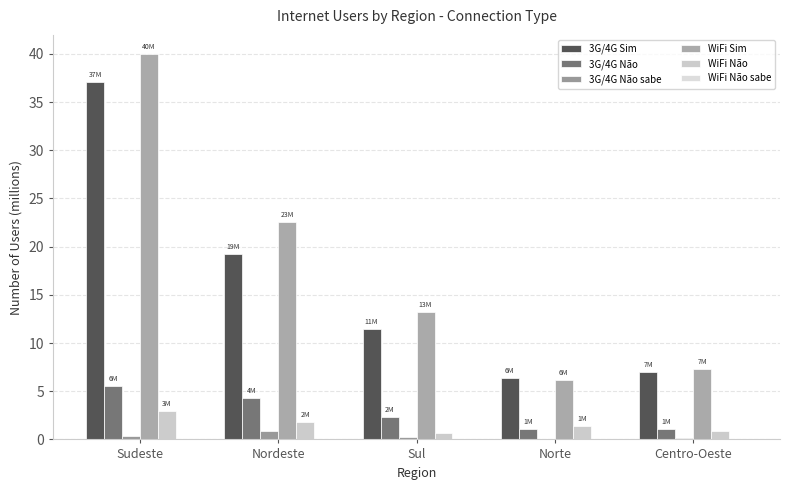

Which series has the largest total across all categories?

WiFi Sim